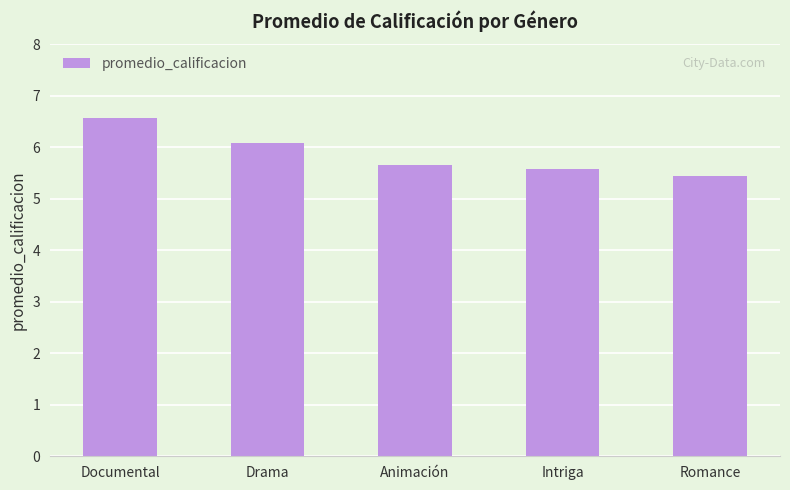

Reading left to right, list all the values displayed in this chart.

Documental=6.6	Drama=6.1	Animación=5.7	Intriga=5.6	Romance=5.4